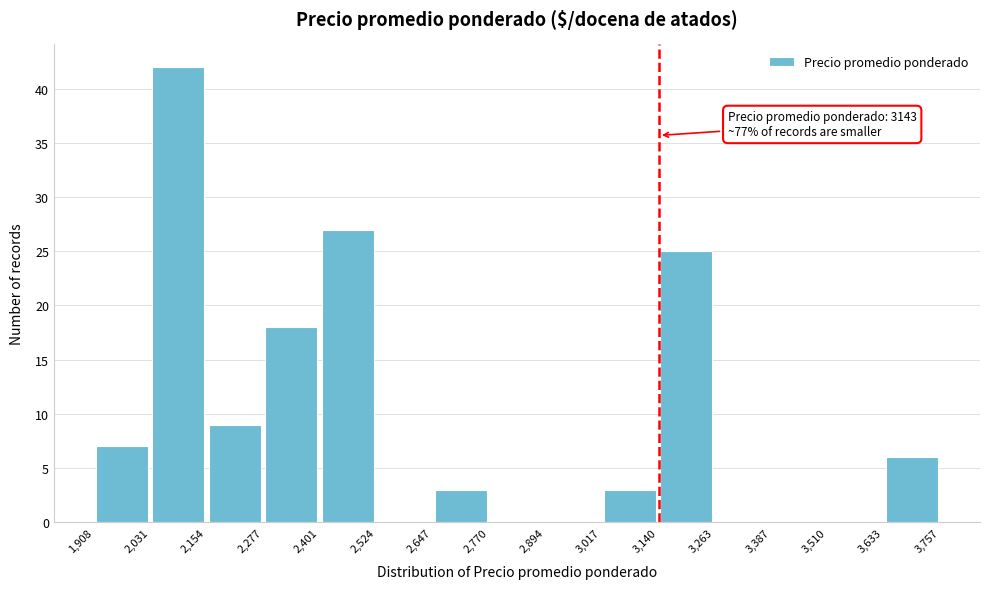

Which range on the x-axis has the tallest bar?

2,031 to 2,154